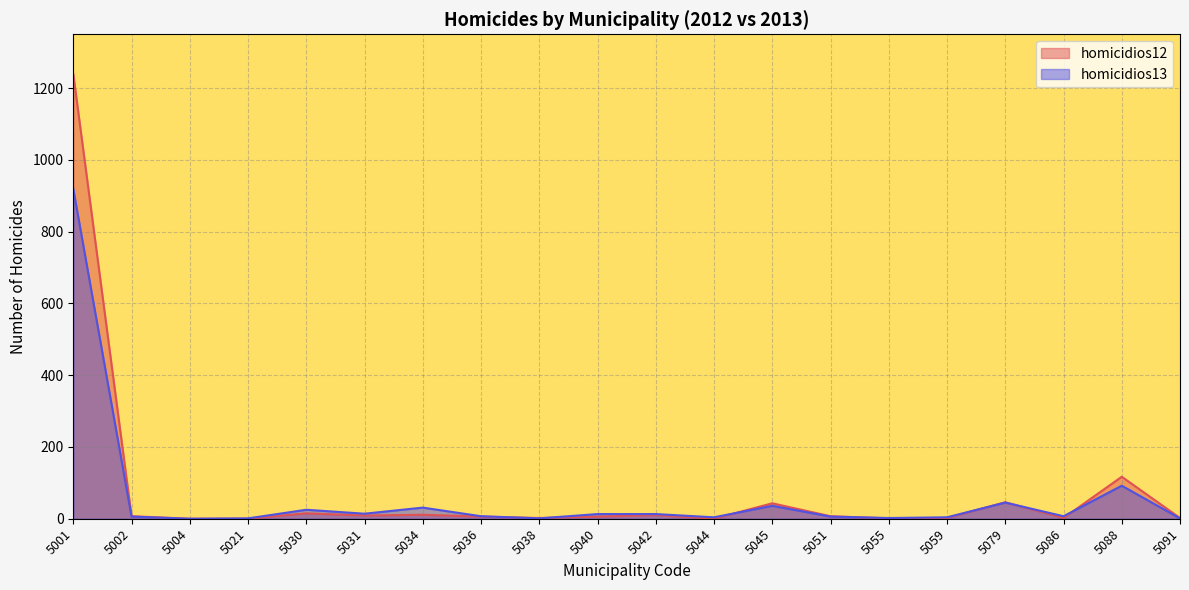

Count the number of categories in the chart.

20